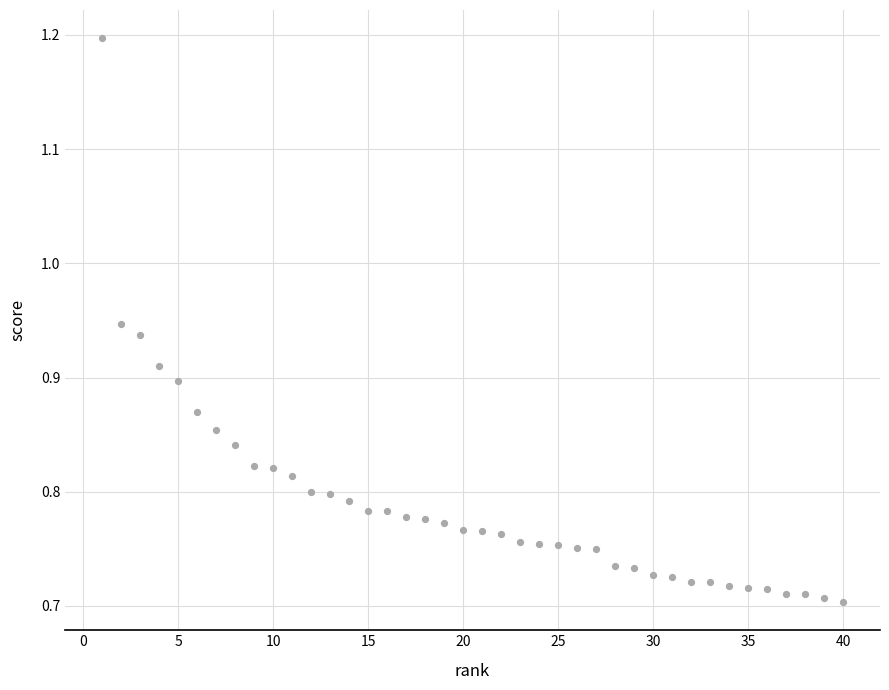

What is the range of X values (max minus min)?

39.0